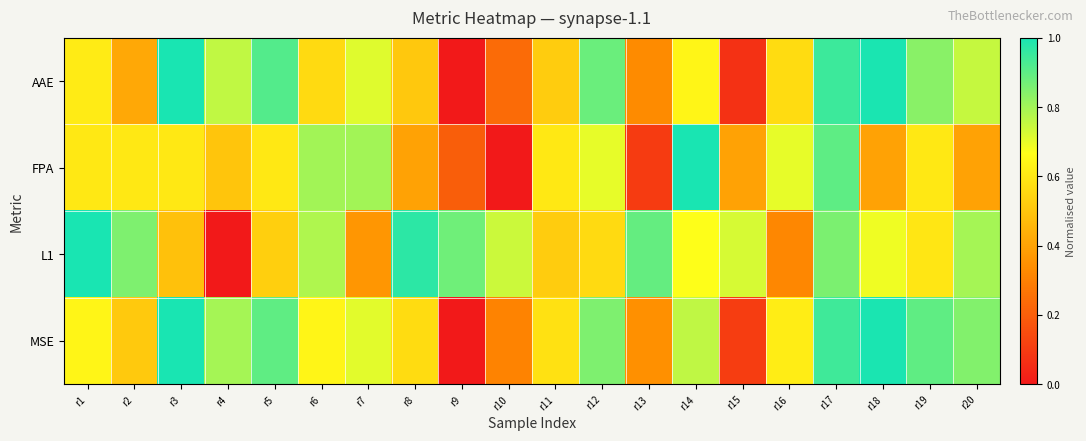

Rank the series at r10 from lowest to highest value.

FPA, AAE, MSE, L1